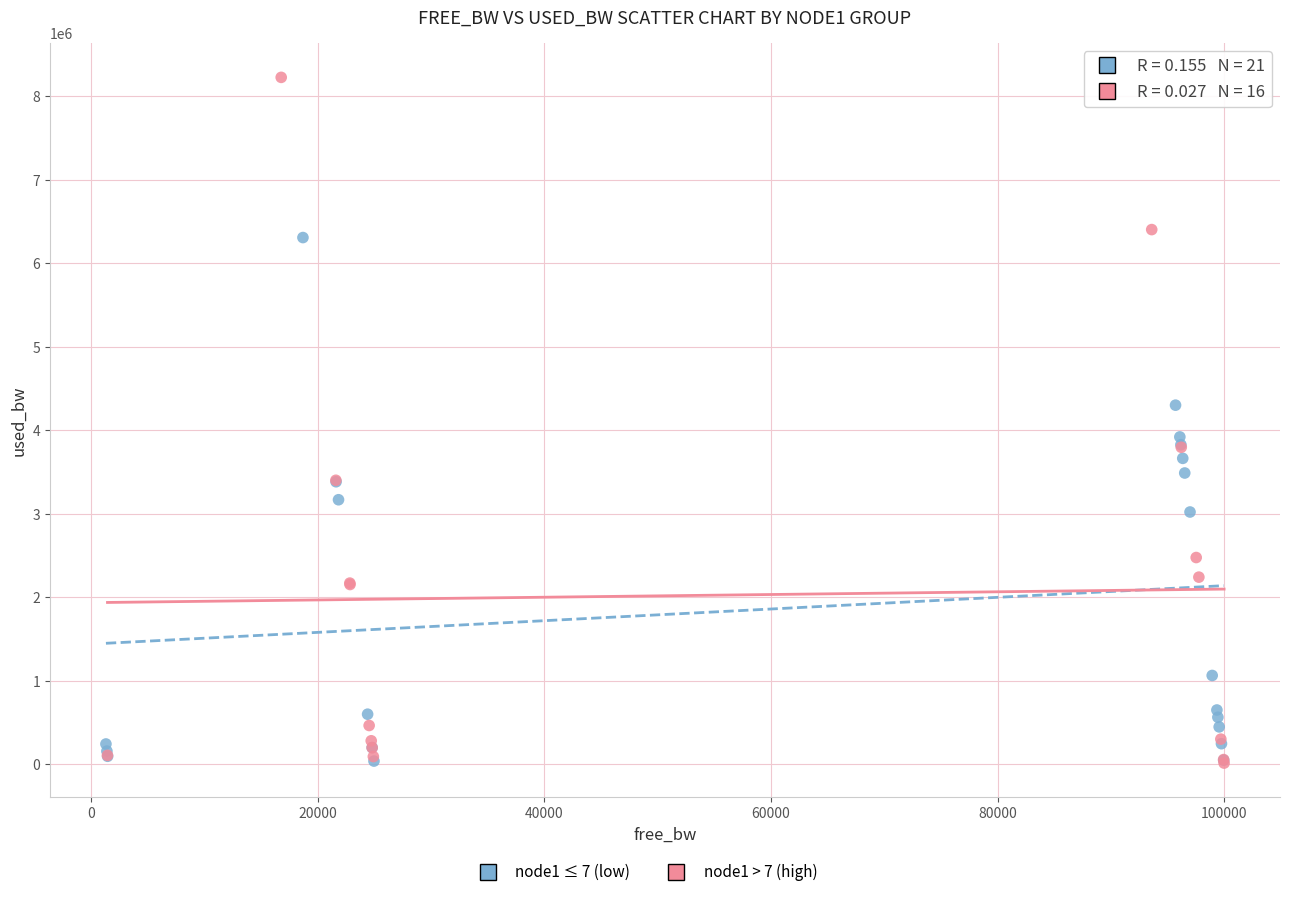

Which series contains the highest Y value?

node1 > 7 (high)